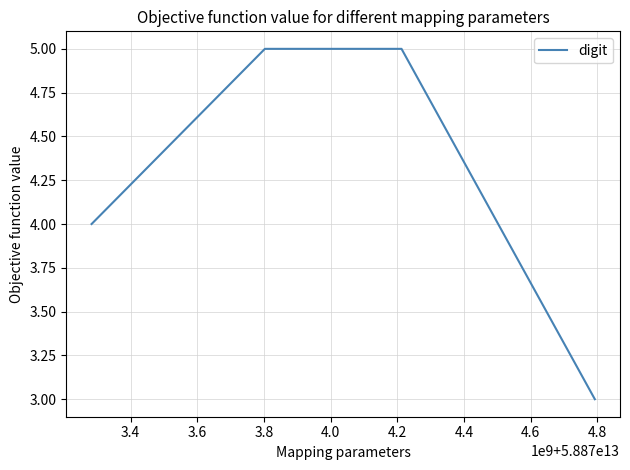

What is the maximum value shown in the chart?

5